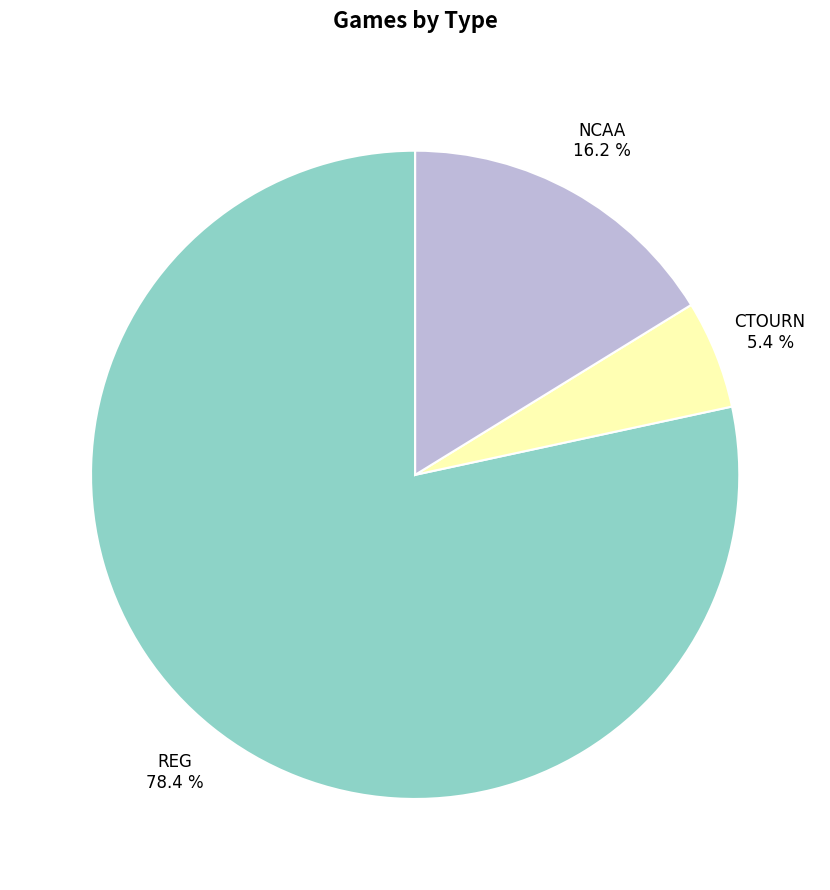

Count the number of slices in the pie.

3